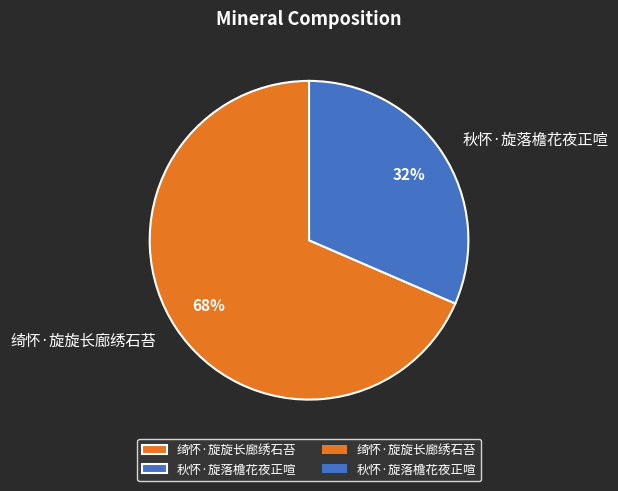

To the nearest percent, what is the combined percentage of 秋怀·旋落檐花夜正喧 and 绮怀·旋旋长廊绣石苔?

100%